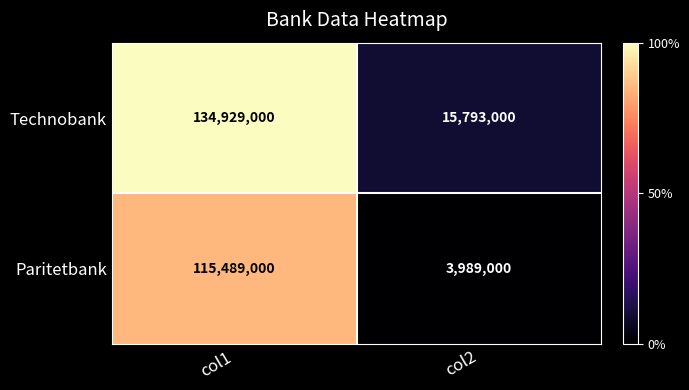

At which label does Technobank reach its peak?

col1